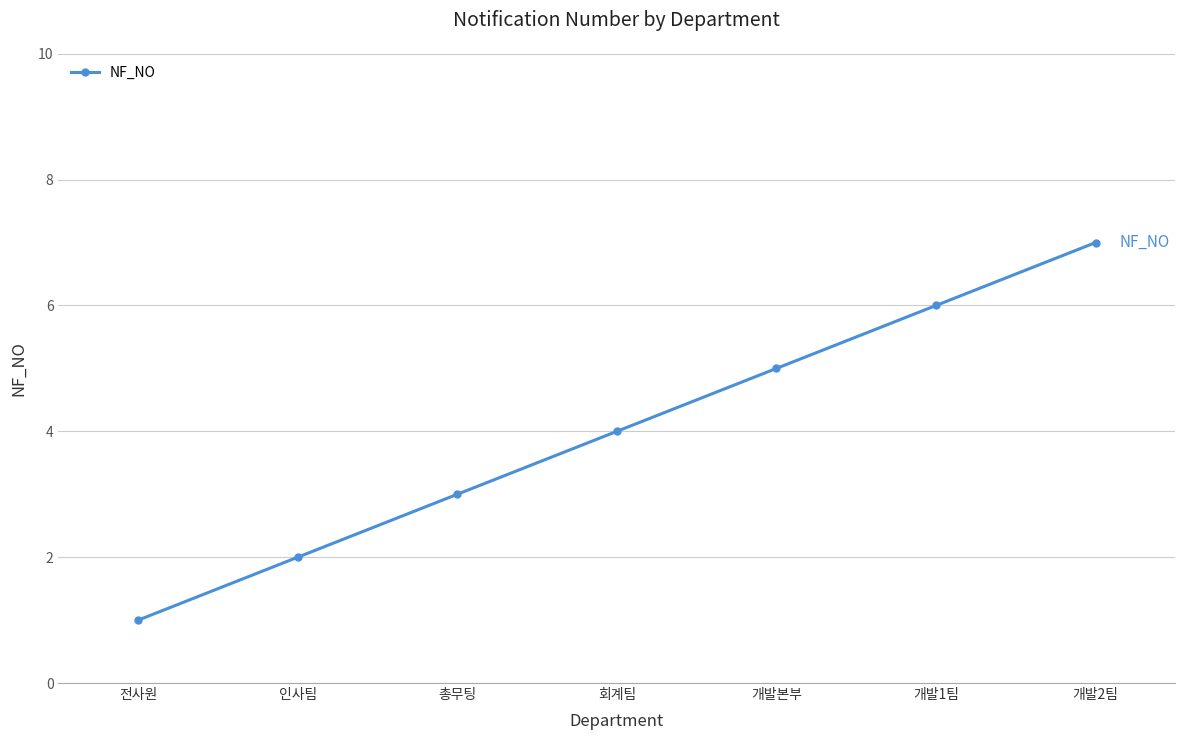

True or false: there are more than 1 points higher than both neighbors.

False